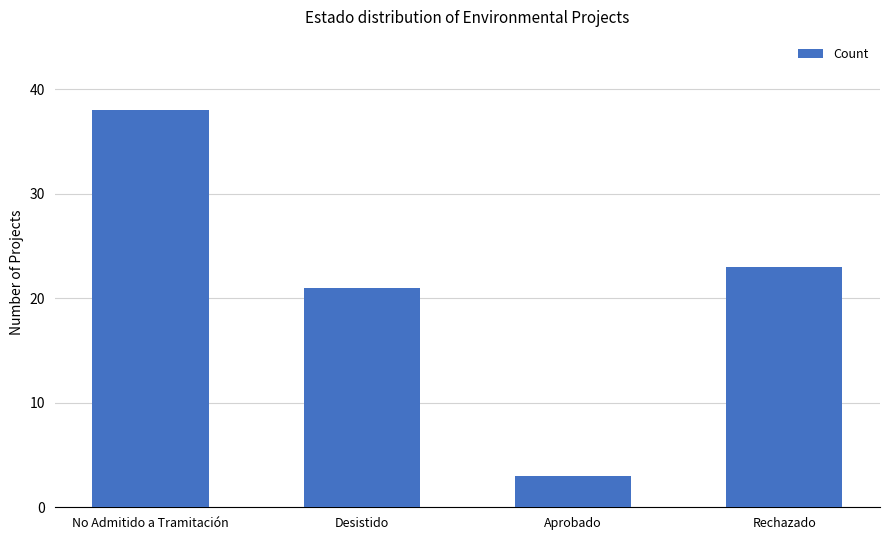

Is it true that the value at Aprobado is 1?

False